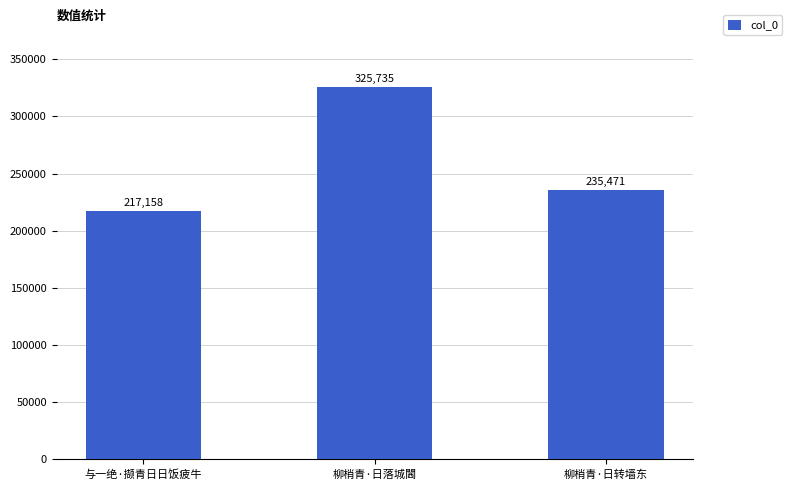

Are the bars grouped side by side (vs. stacked)?

No